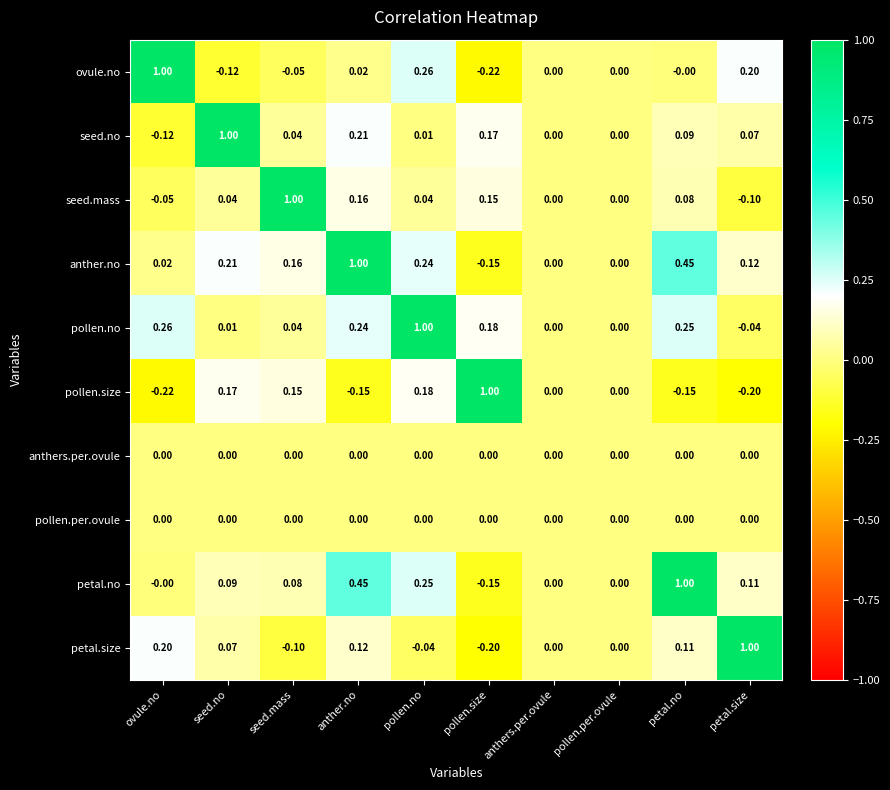

Is the value of ovule.no at seed.mass greater than the value of seed.mass at petal.size?

Yes